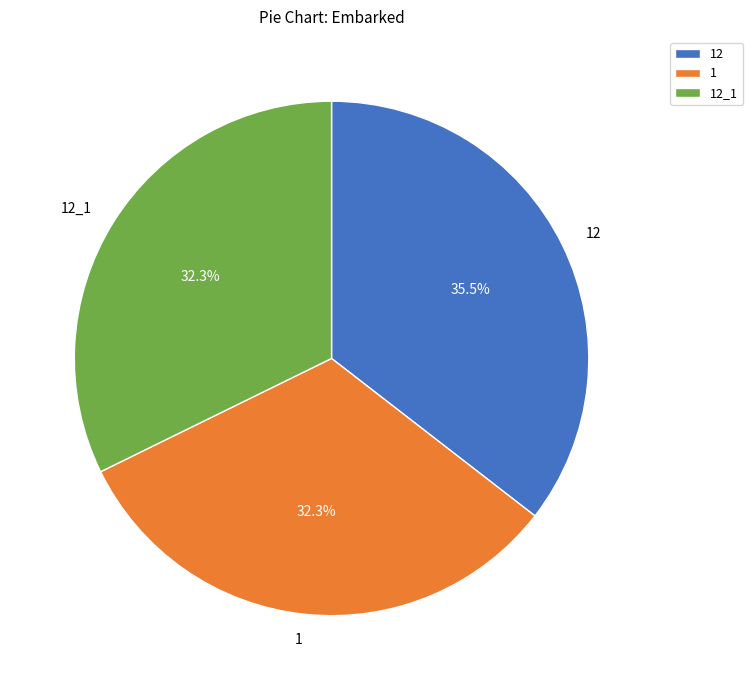

What is the largest slice in the pie chart?

12